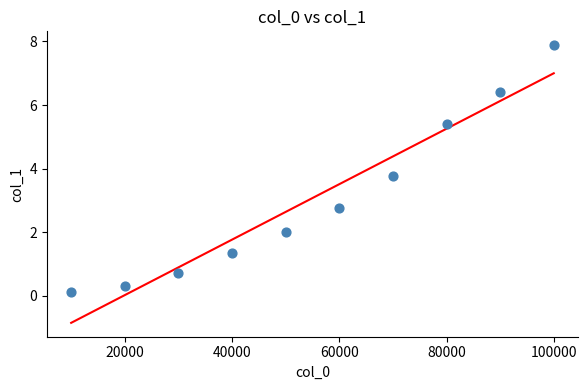

What is the range of Y values (max minus min)?

7.8